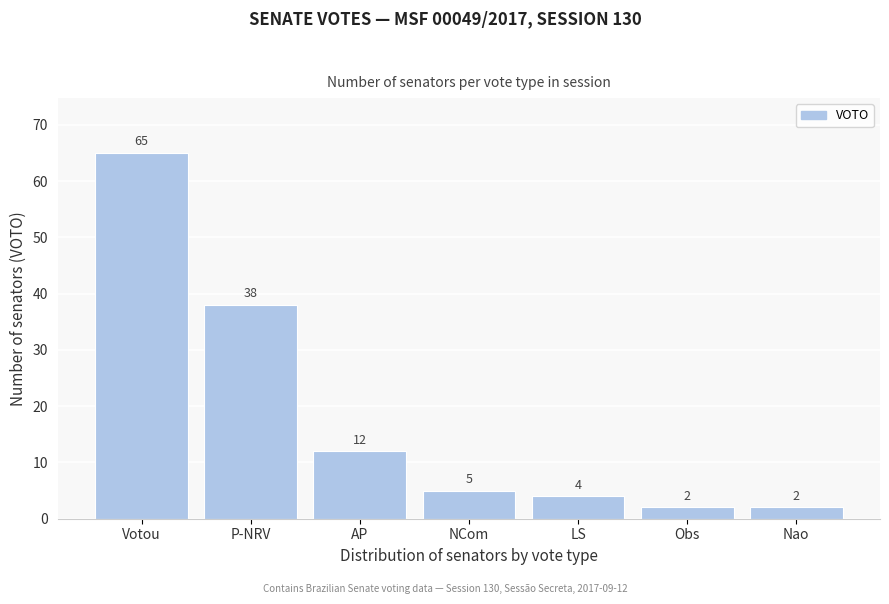

Reading left to right, what are all the values shown in this chart?

65	38	12	5	4	2	2